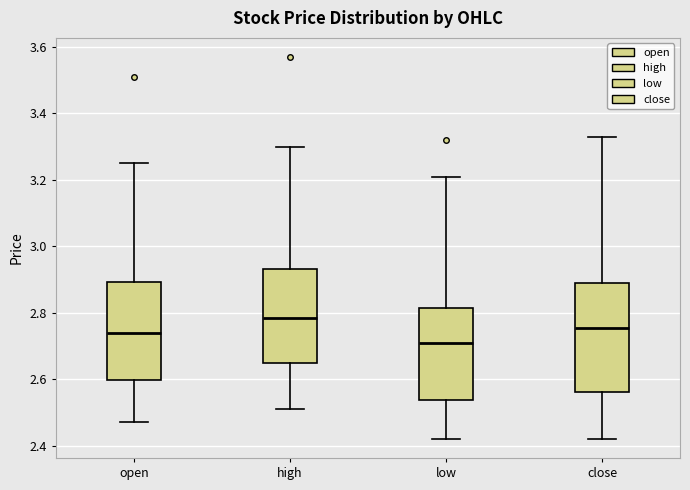

Comparing the boxes themselves (not the whiskers), which one is the tallest?

close